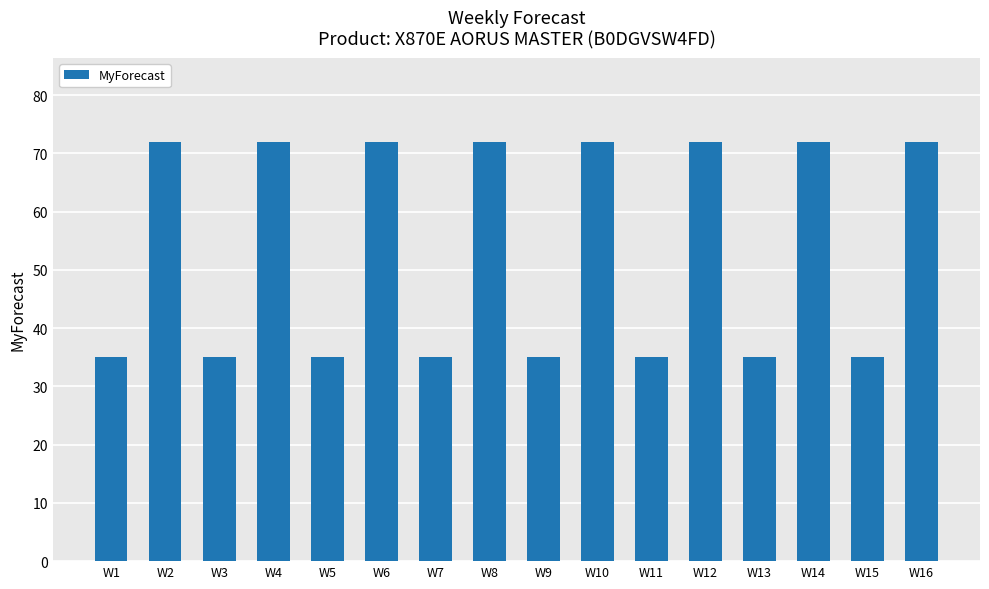

What is the ratio of the value at W8 to the value at W13?

2.1